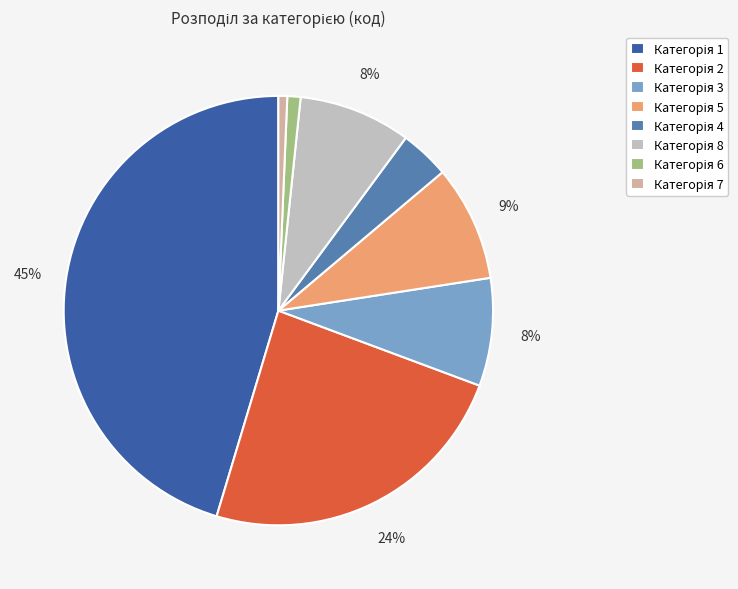

Is there a majority slice in this chart?

No